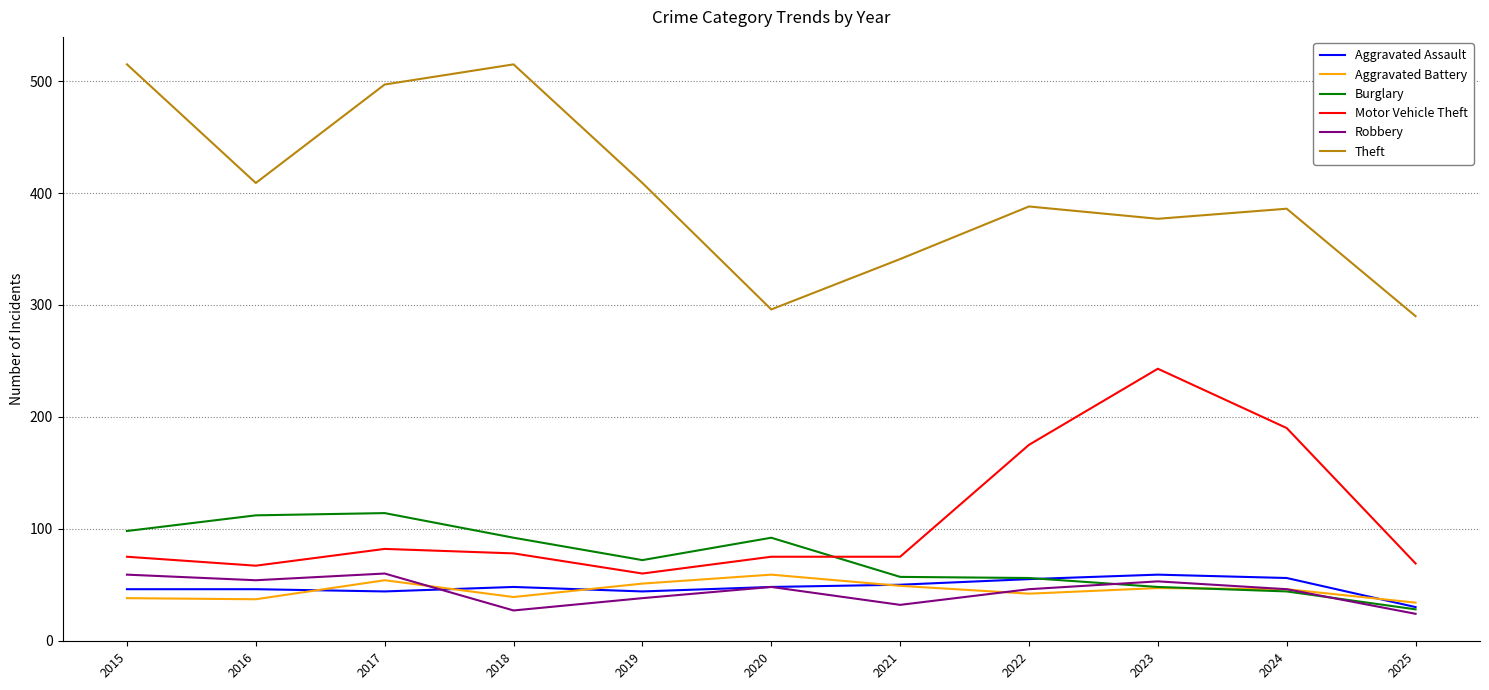

Is this an area chart (filled region under the line)?

No